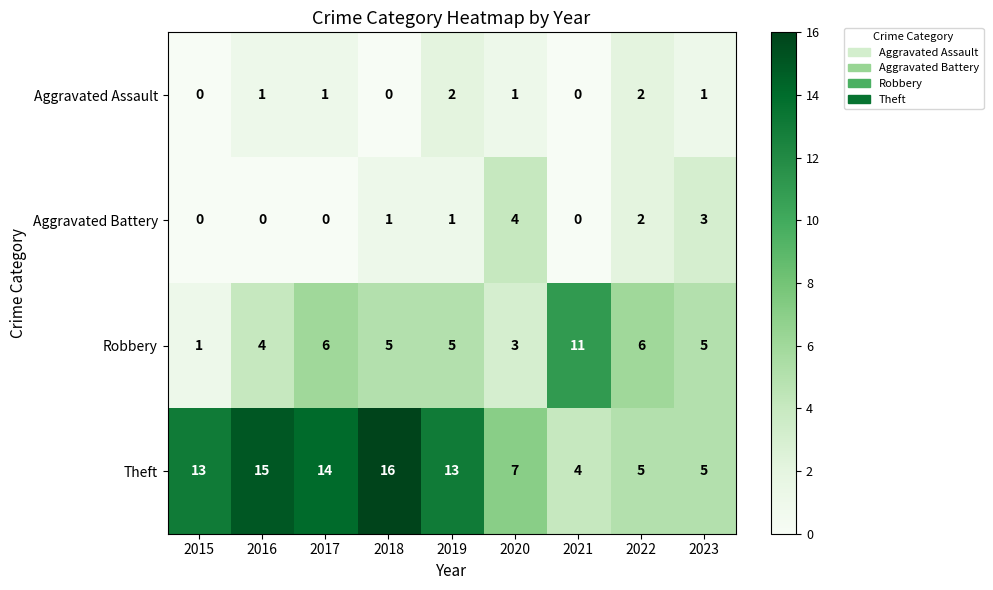

How many values in the Theft series are below 13?

4